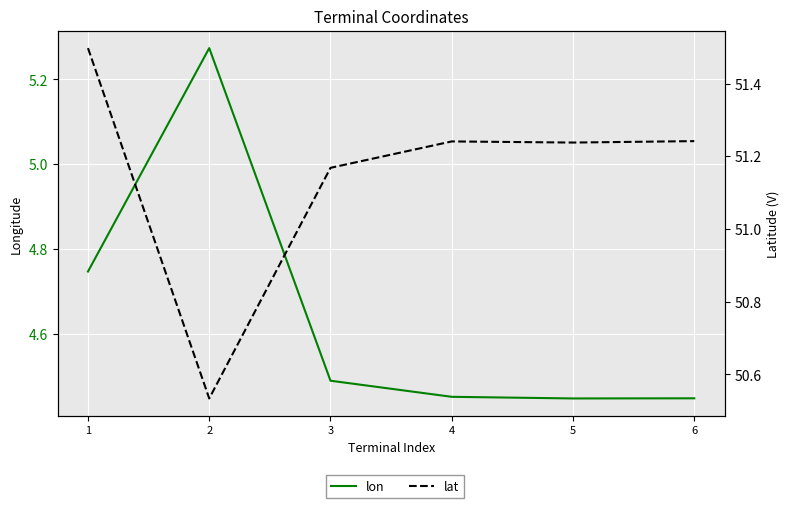

Where is lon nearest to the value 4?

5